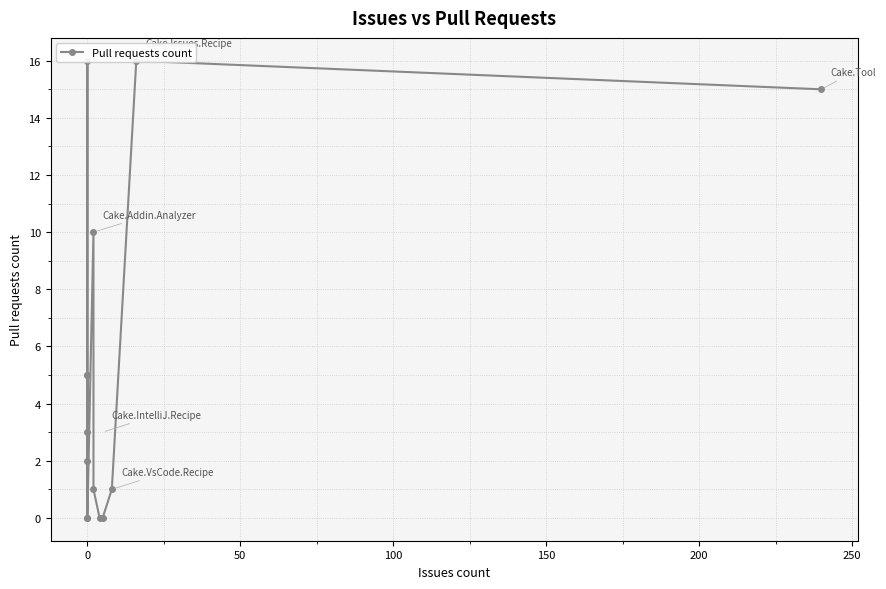

Reading left to right, transcribe all the data shown in this chart.

0	2	5	3	5	16	0	10	1	0	0	1	16	15